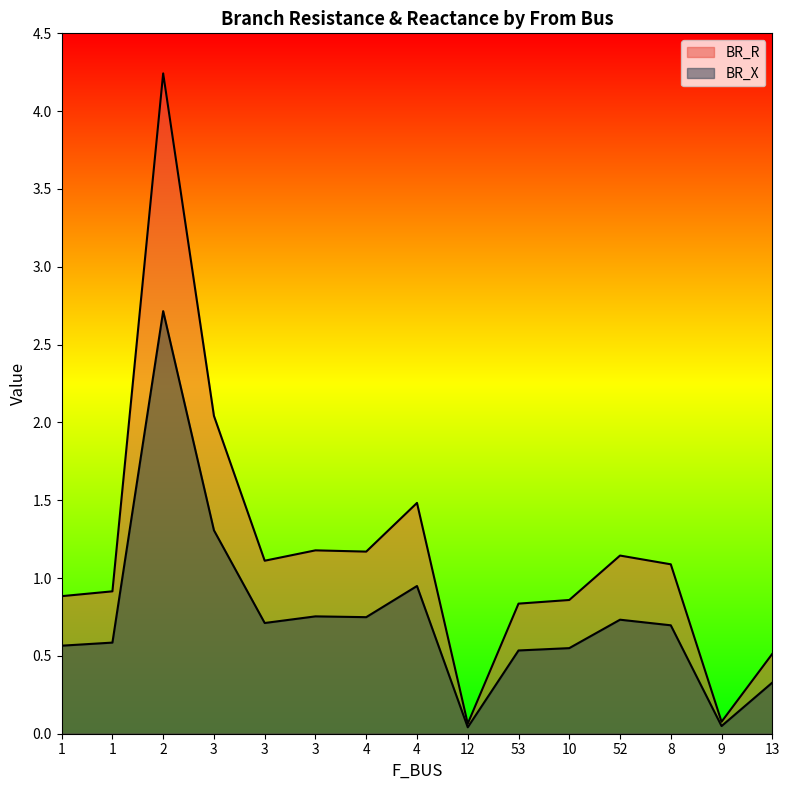

True or false: BR_R and BR_X intersect in this chart.

False